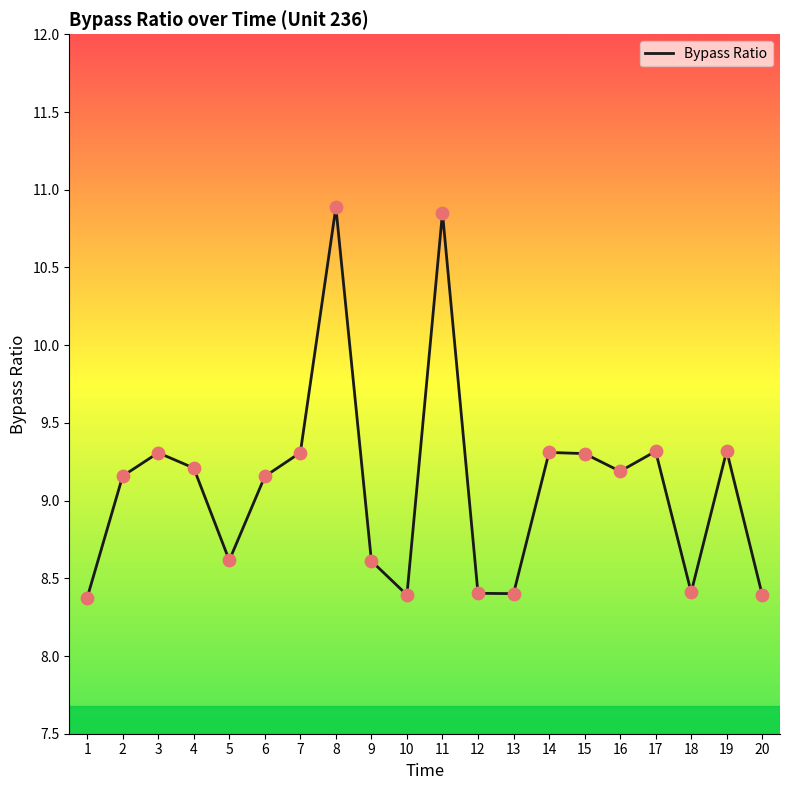

What is the change in value from 1 to 15?

+0.9